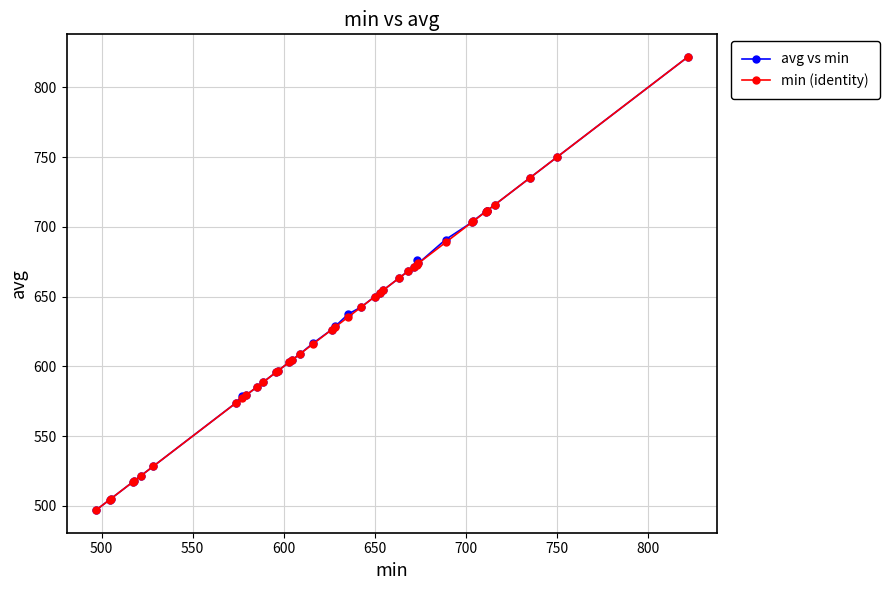

True or false: avg vs min has more than 0 points higher than both neighbors.

True